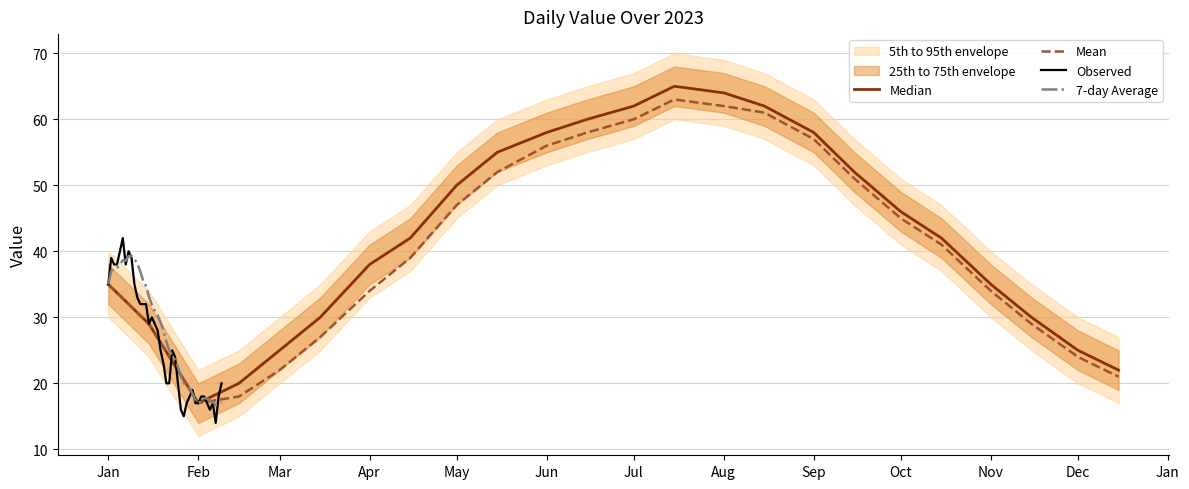

Is this an area chart (filled region under the line)?

No